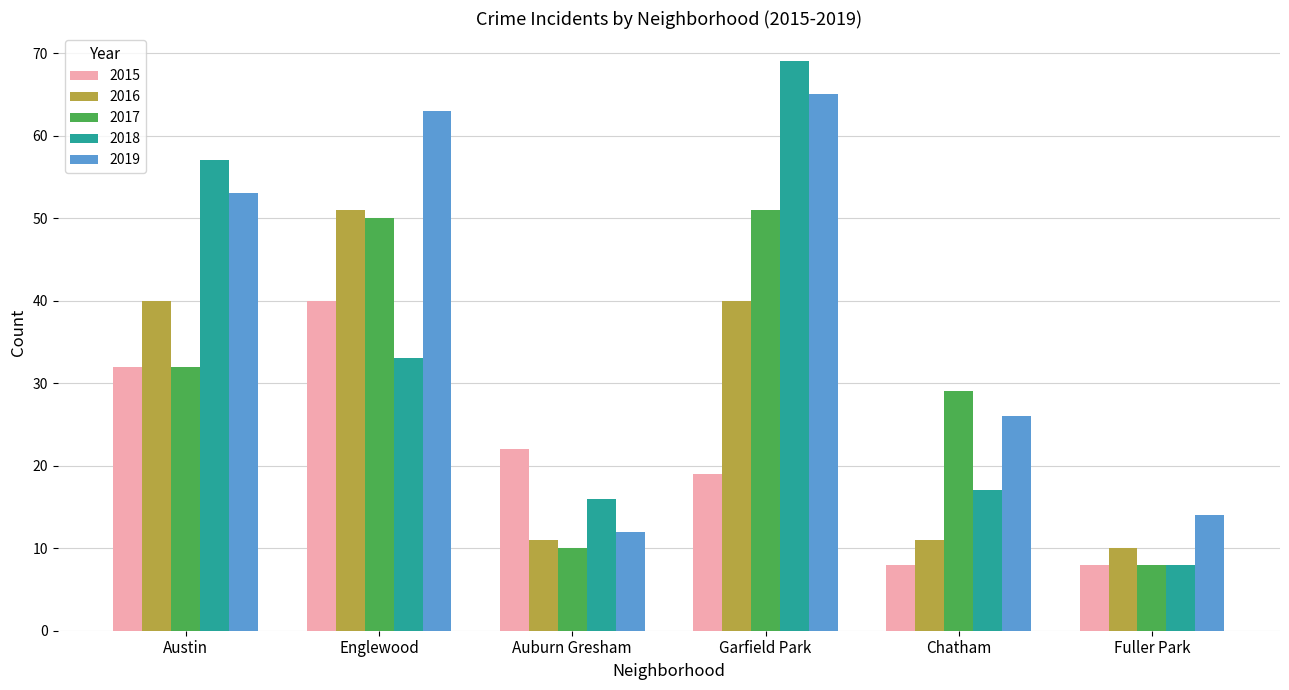

Reading left to right, transcribe all the data shown in this chart.

2015: 32	40	22	19	8	8
2016: 40	51	11	40	11	10
2017: 32	50	10	51	29	8
2018: 57	33	16	69	17	8
2019: 53	63	12	65	26	14